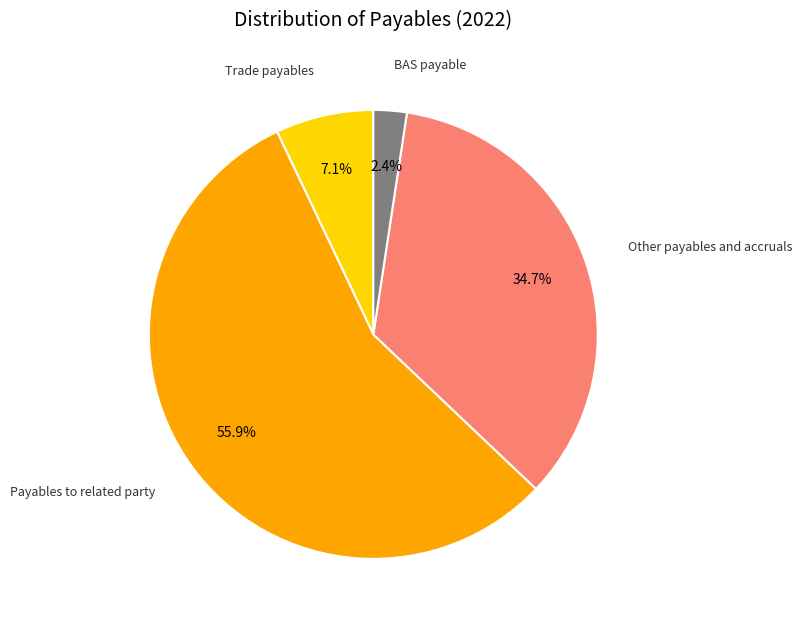

True or false: Other payables and accruals accounts for 35% of the total.

True